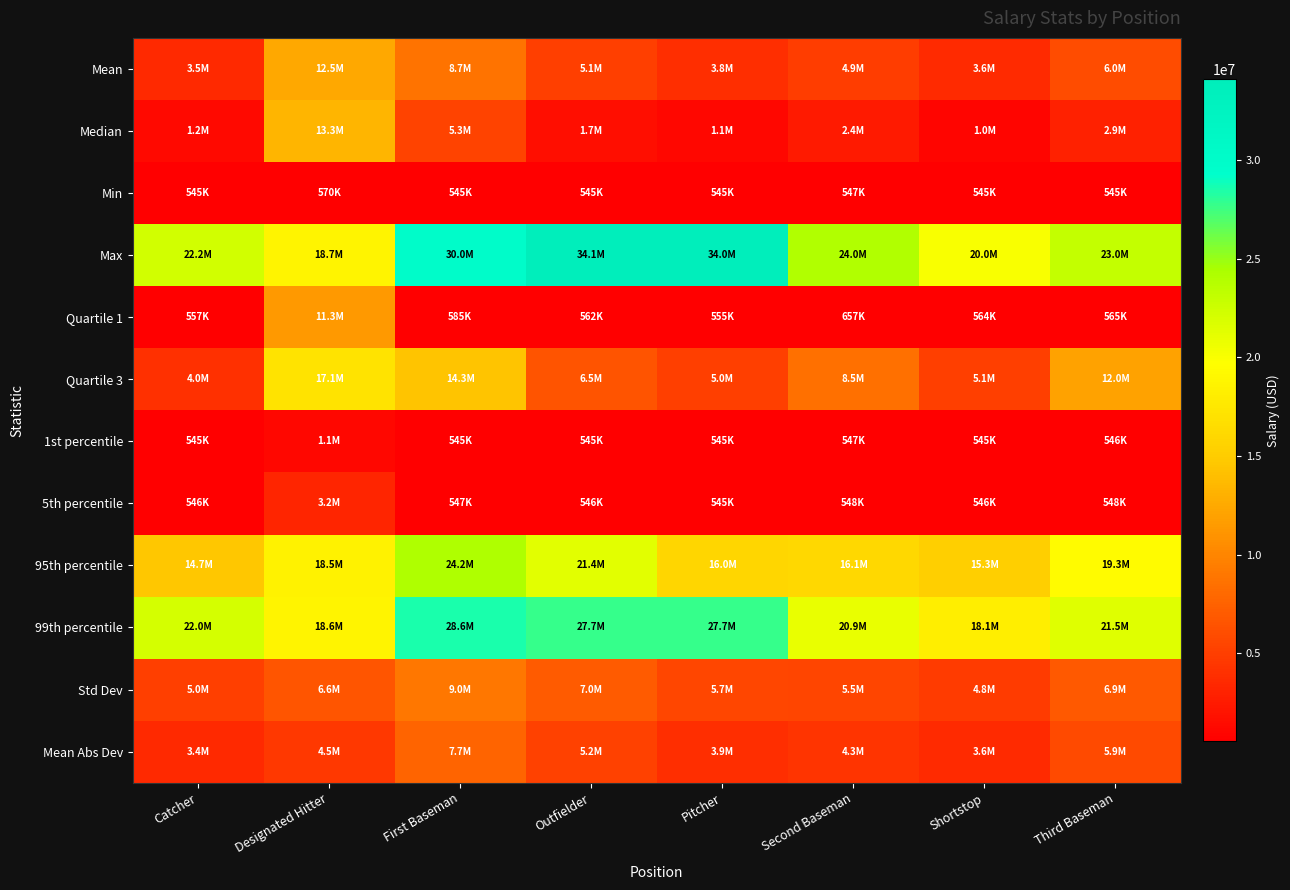

Which category has the highest value across all series?

Outfielder